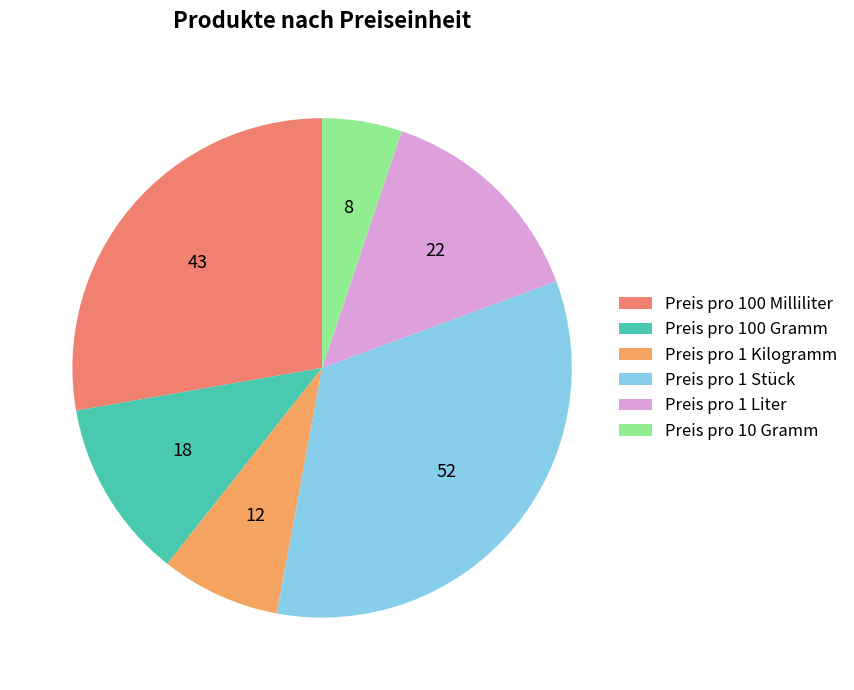

Approximately how many times larger is the value at Preis pro 100 Milliliter compared to Preis pro 100 Gramm?

2.4